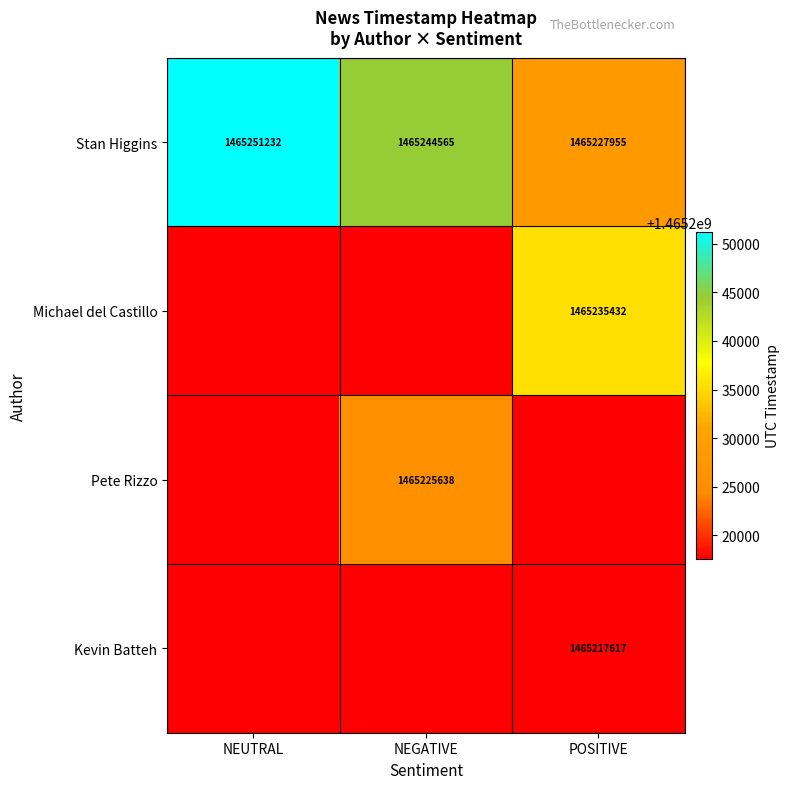

What is the greatest value displayed?

1465251232.0